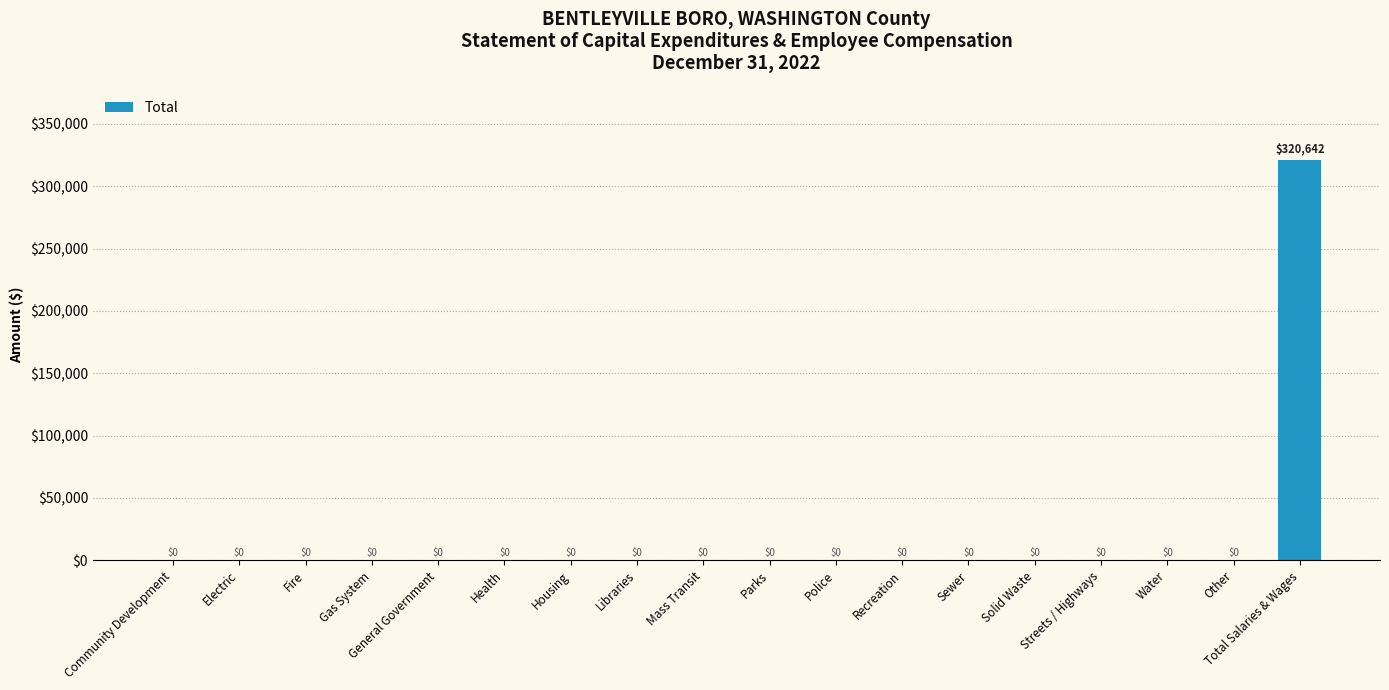

Is it true that the value at Other is 0?

True